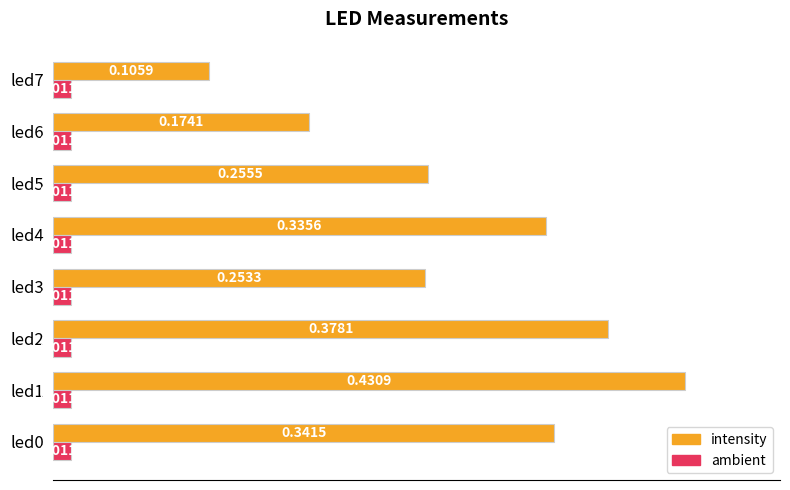

Which series has the largest total across all categories?

intensity